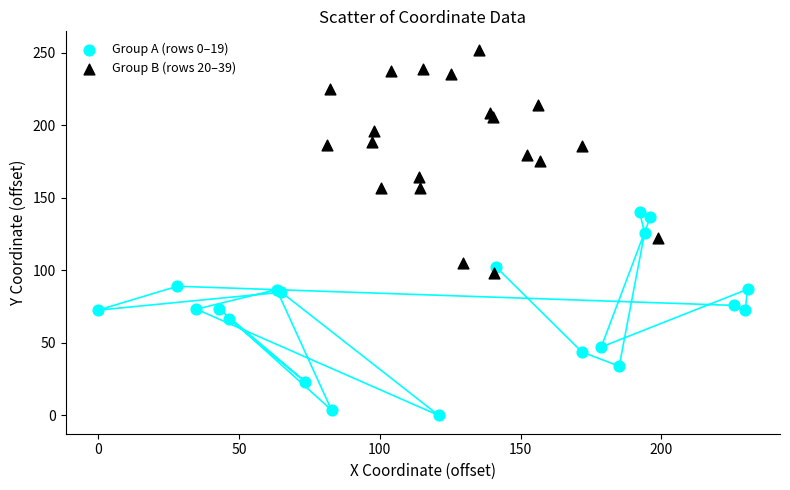

Which series reaches the minimum Y coordinate?

Group A (rows 0–19)